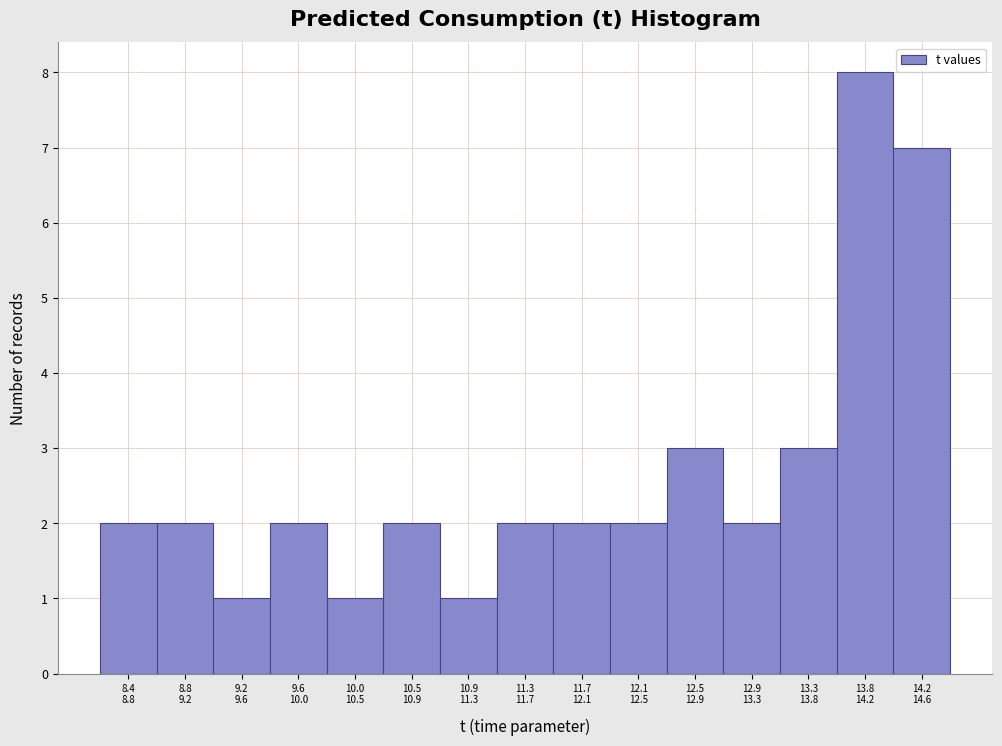

Reading right to left, extract all data points from this chart.

7	8	3	2	3	2	2	2	1	2	1	2	1	2	2